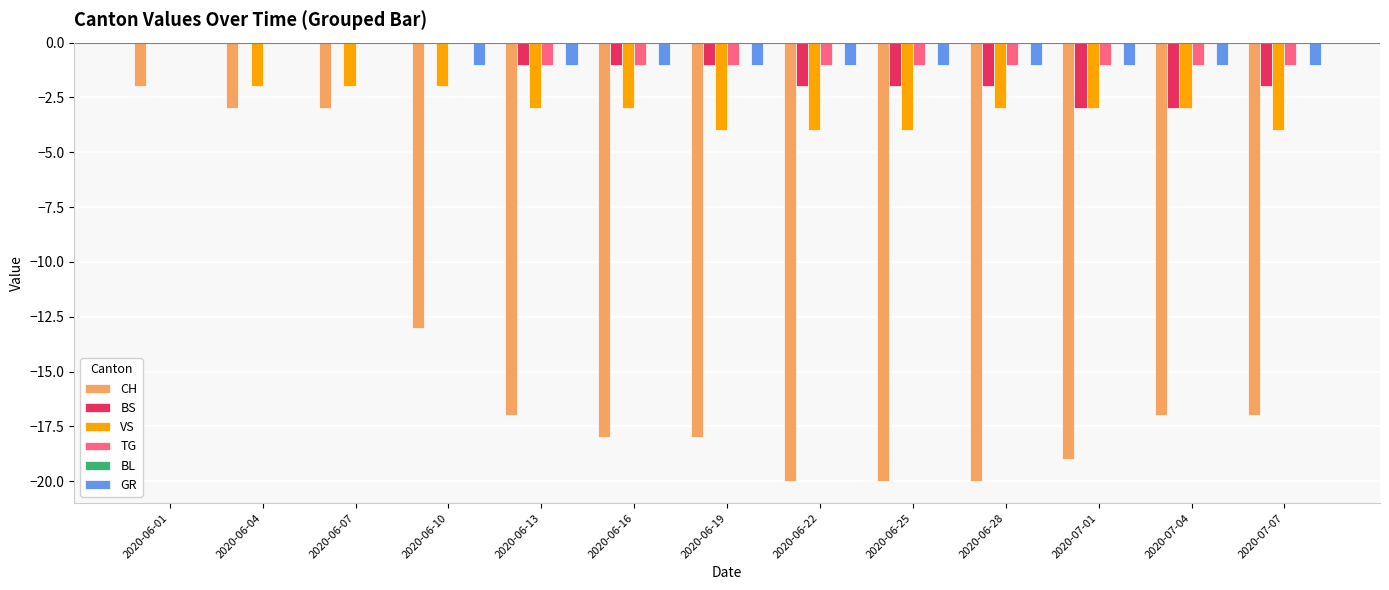

At which label does VS reach its peak?

2020-06-01